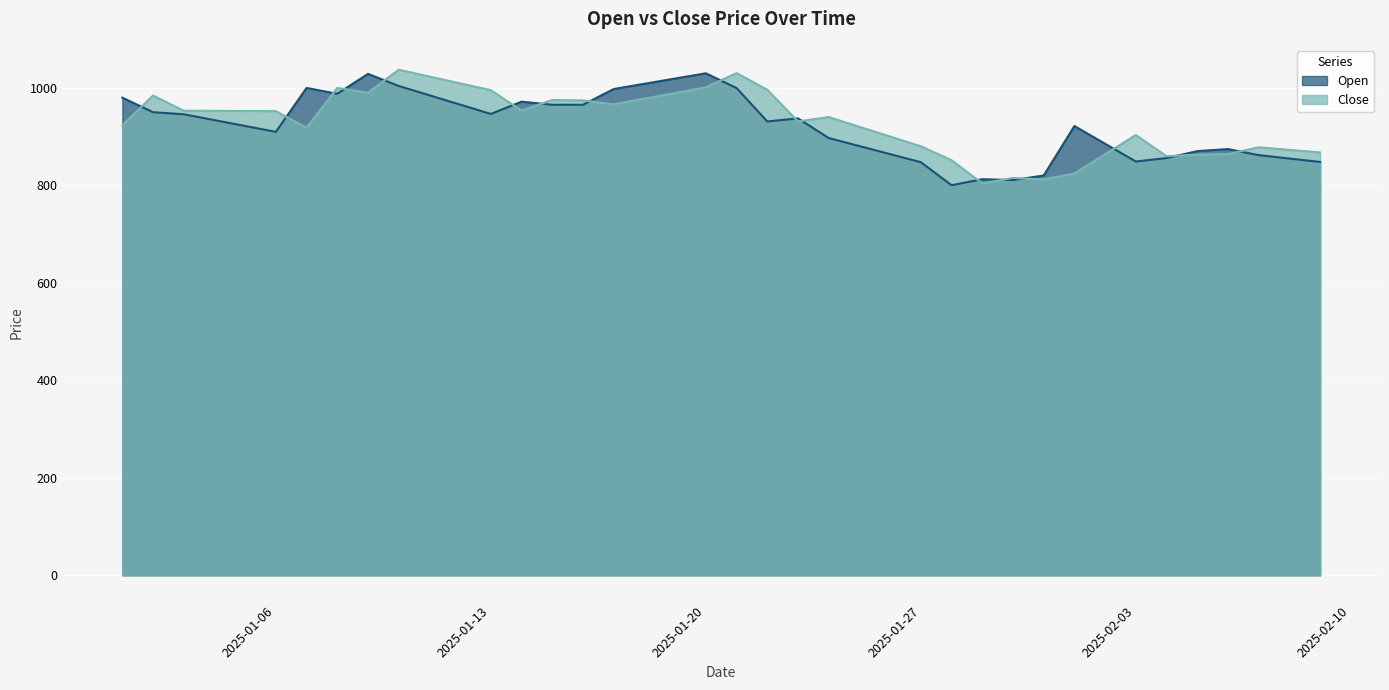

What is the sum of all Open values?

36931.4